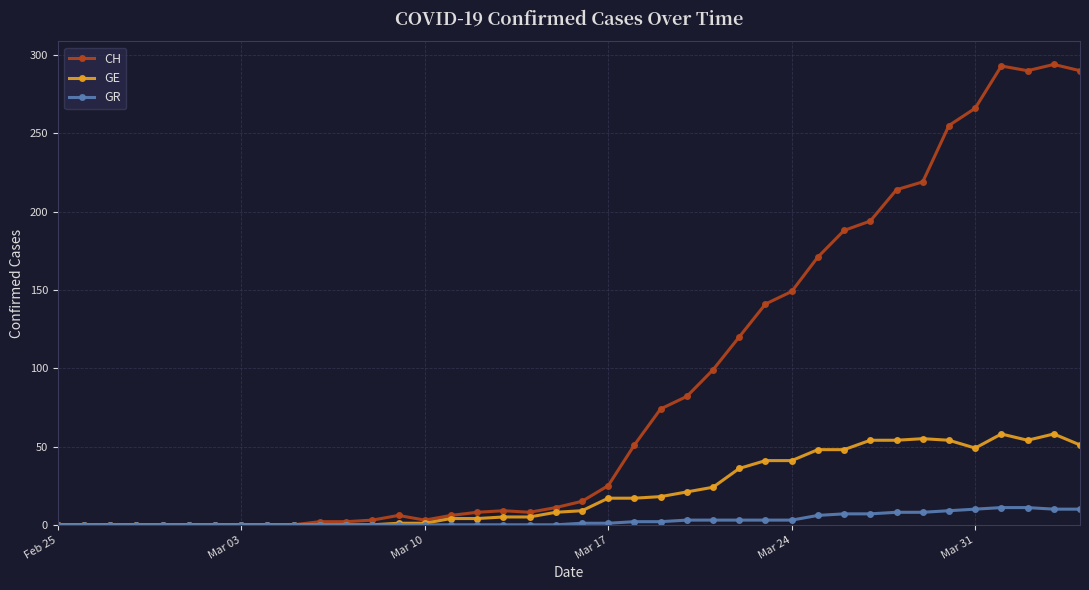

True or false: CH has more than 2 points higher than both neighbors.

True